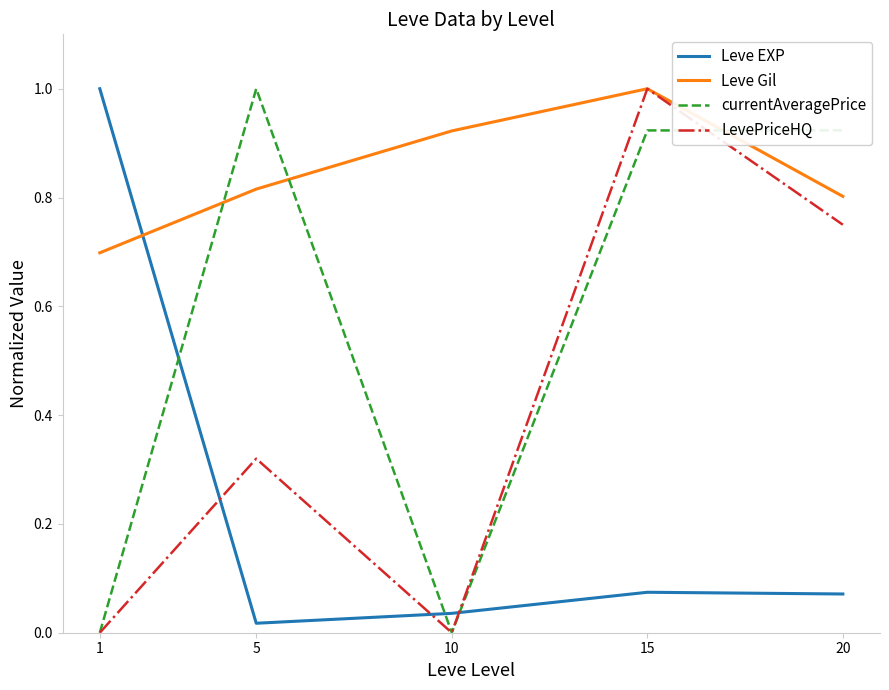

Which series changed the most between 10 and 20?

currentAveragePrice